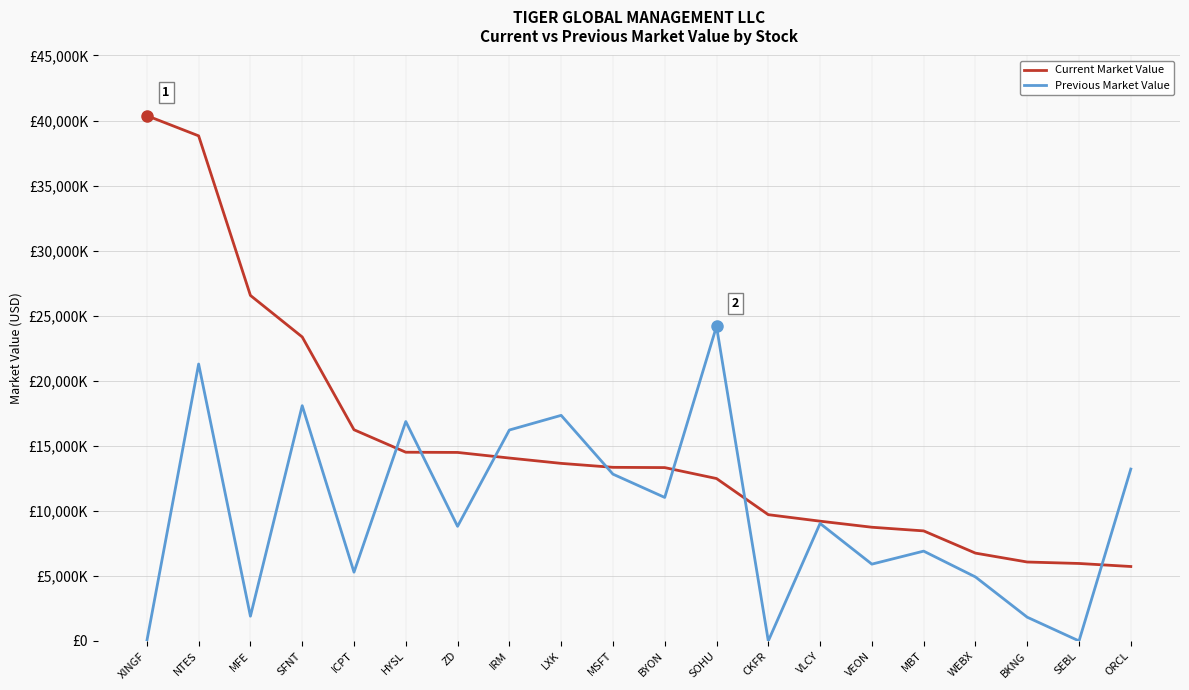

Which series has the largest total across all categories?

Current Market Value